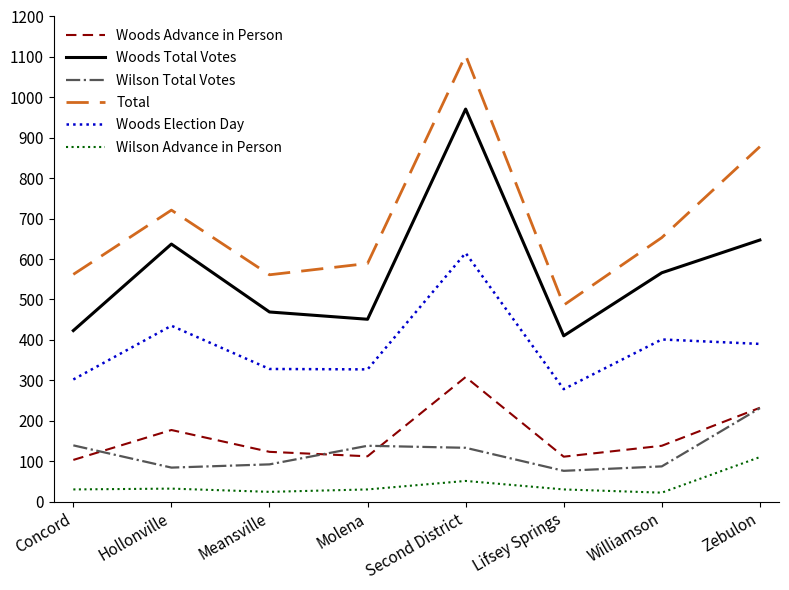

True or false: Woods Total Votes and Woods Advance in Person intersect in this chart.

False